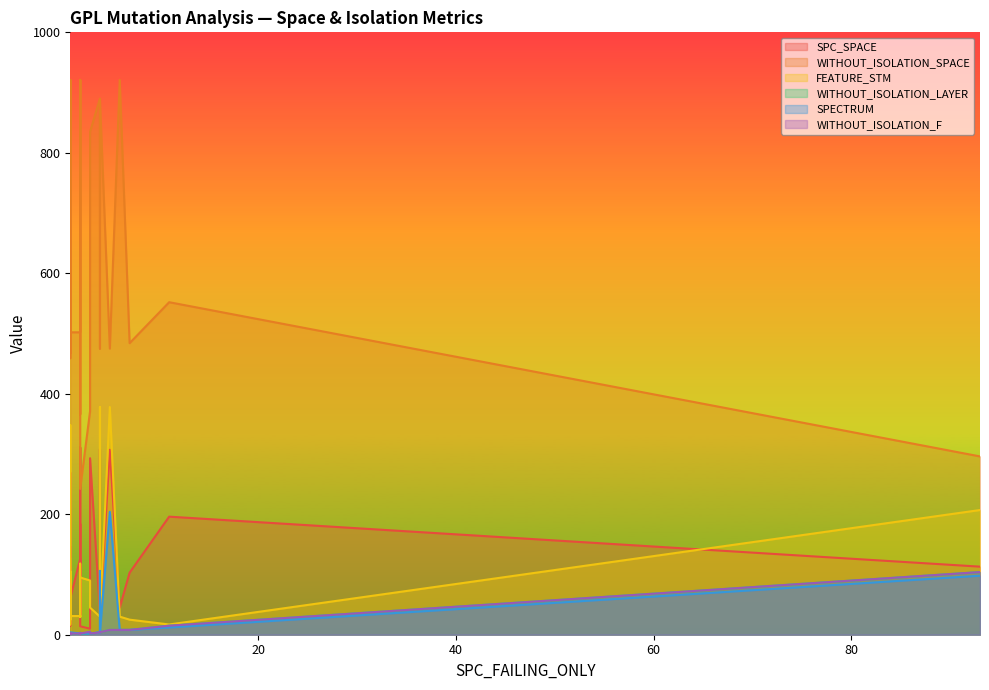

Is it true that WITHOUT_ISOLATION_LAYER equals 1 at 2?

False